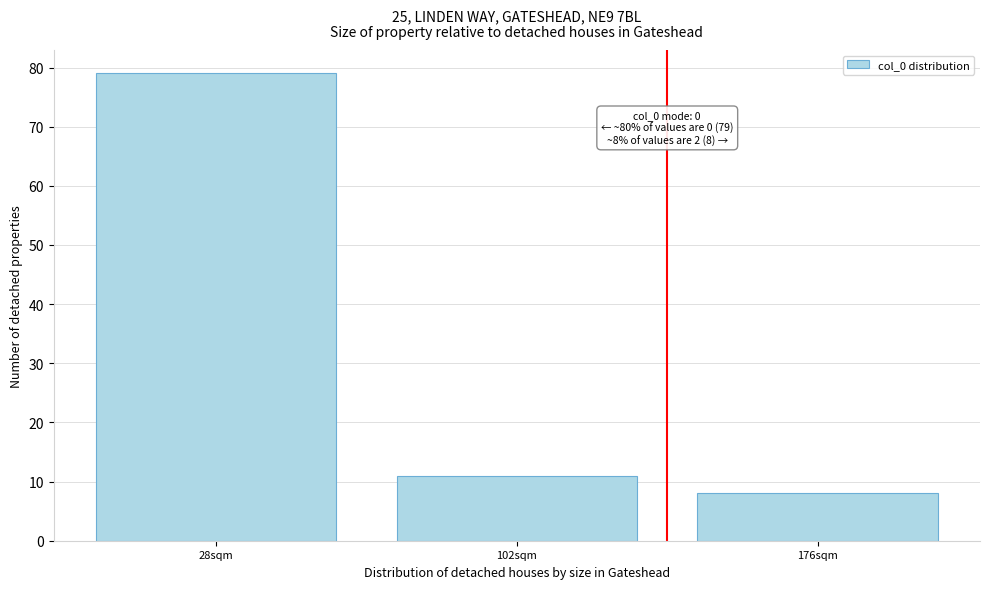

Reading left to right, list all the values displayed in this chart.

79	11	8